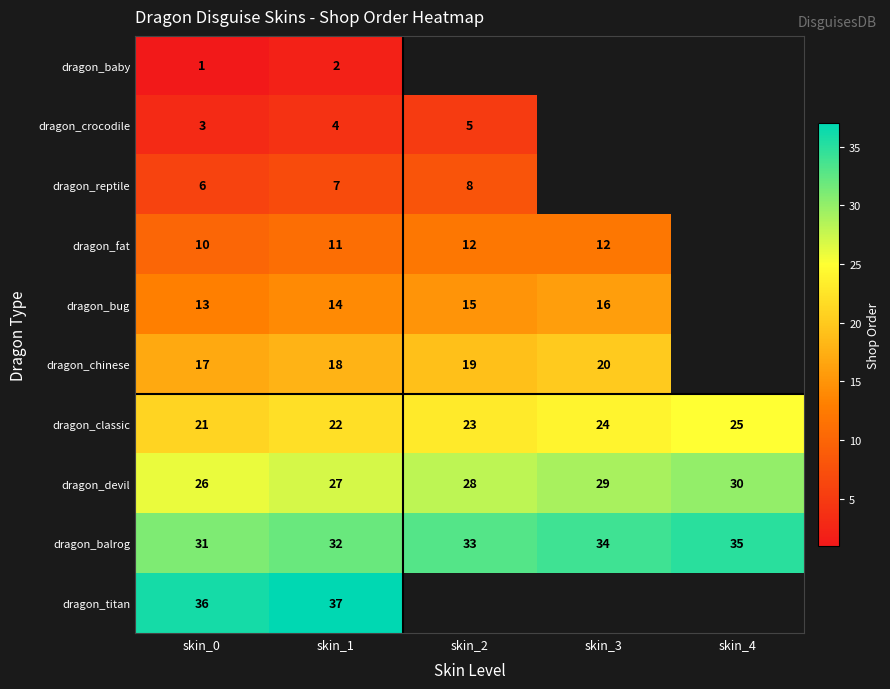

What is the maximum value shown in the chart?

37.0